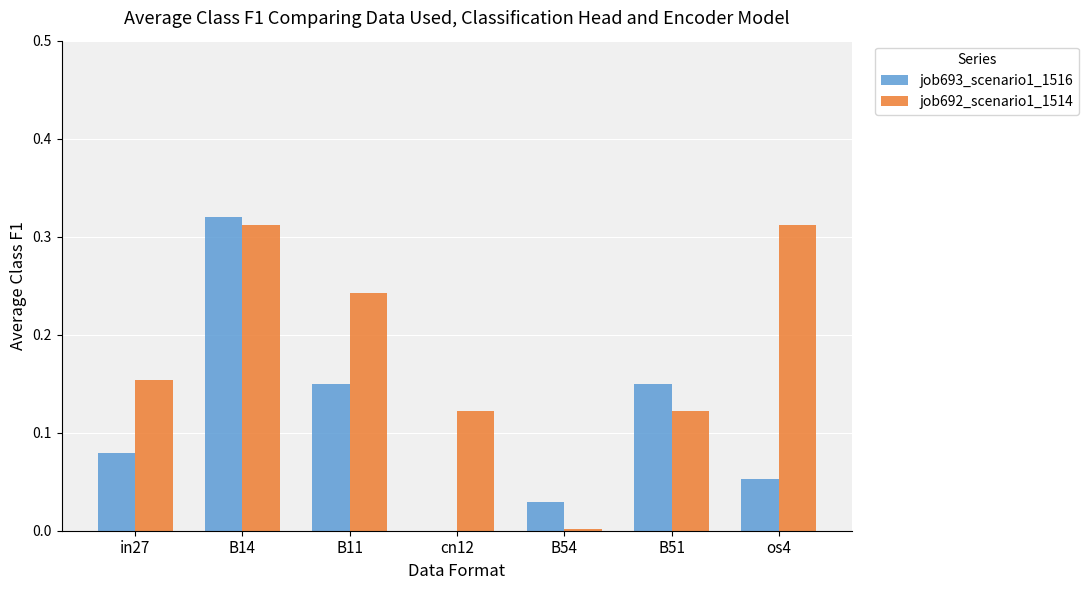

What is the sum of the job692_scenario1_1514 values at B14 and B11?

0.6